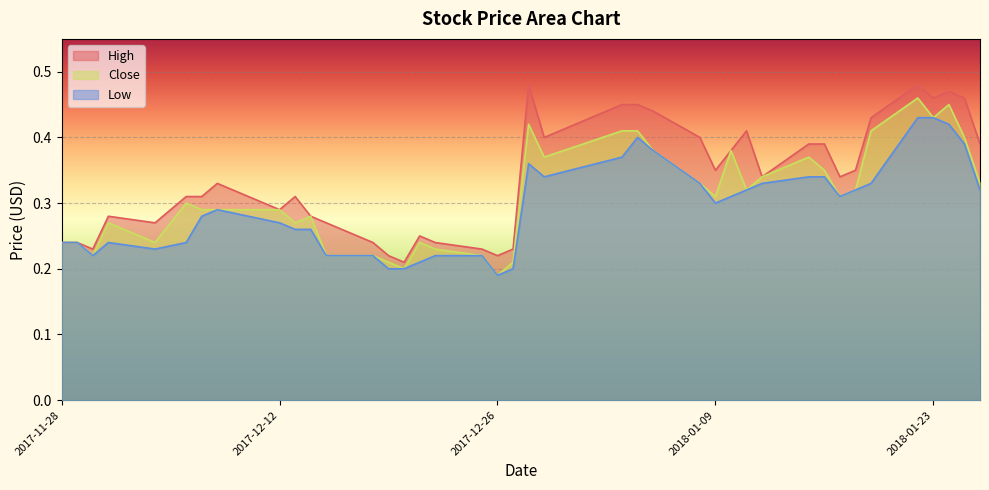

Between 2017-11-28 and 2018-01-10, which is larger?

2018-01-10